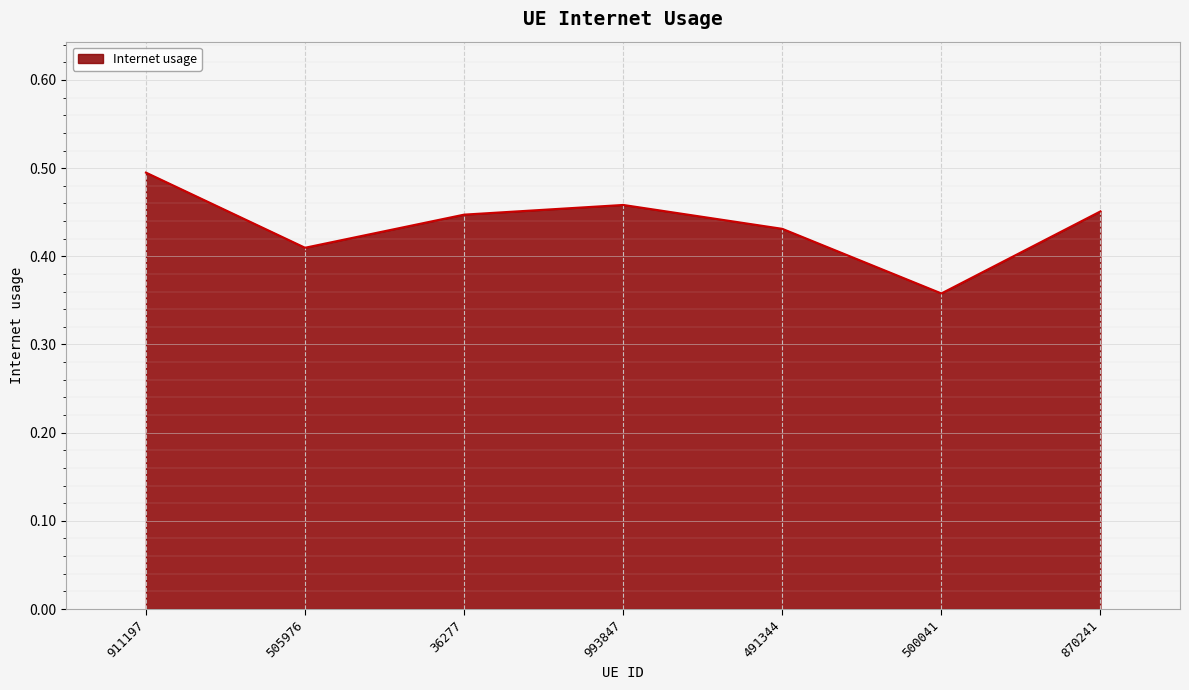

What position from the left is 870241?

7